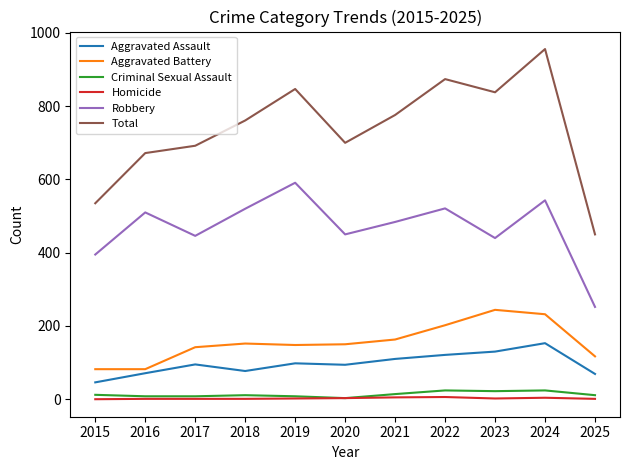

Which series changed the most between 2019 and 2020?

Total